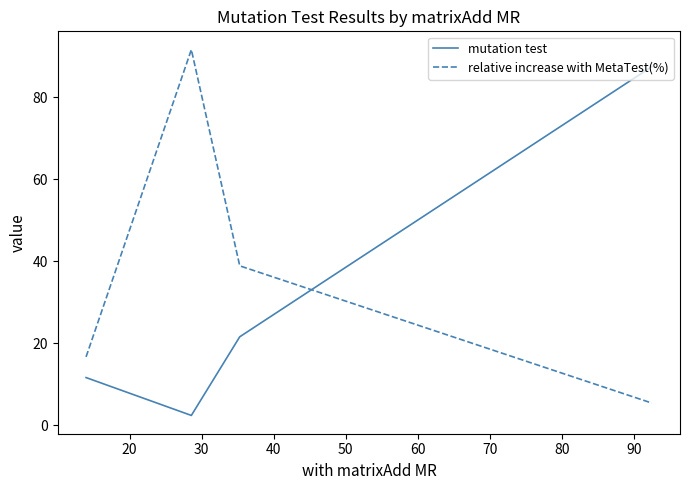

How many values in the mutation test series are below 21?

2